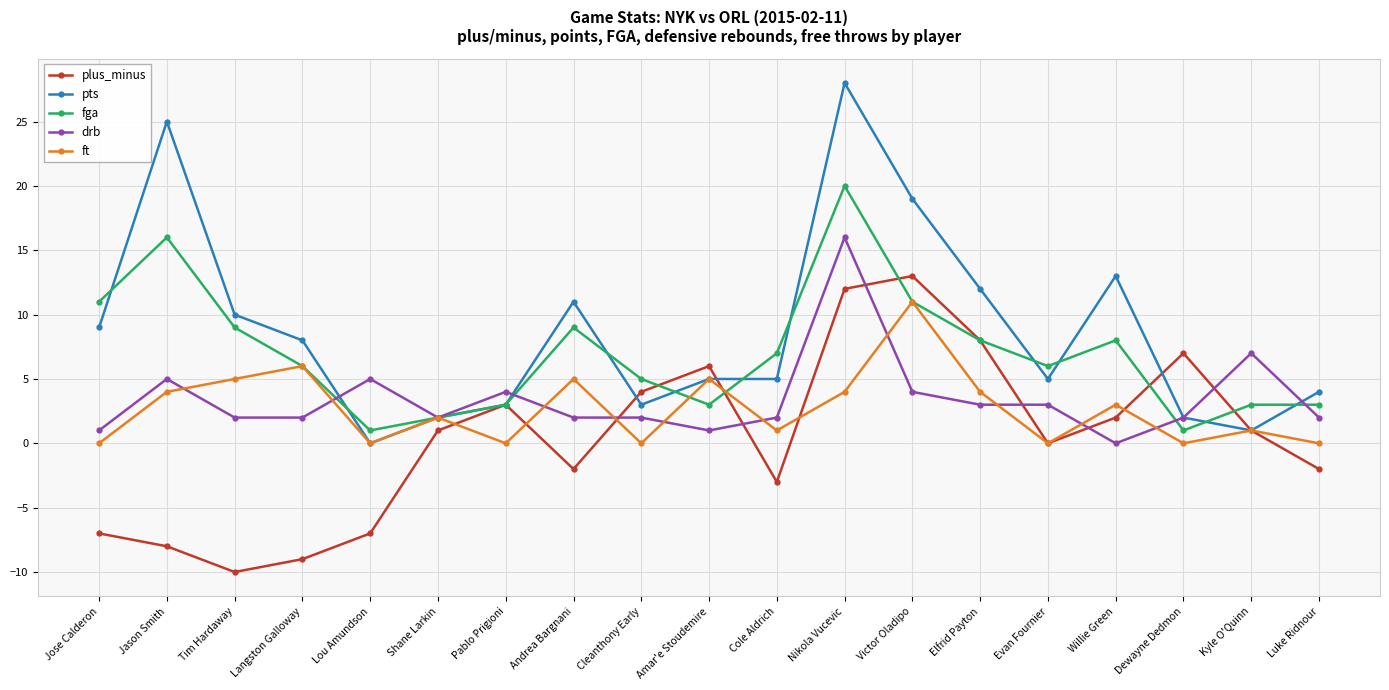

What is the approximate value of fga at Langston Galloway, to the nearest 5?

5